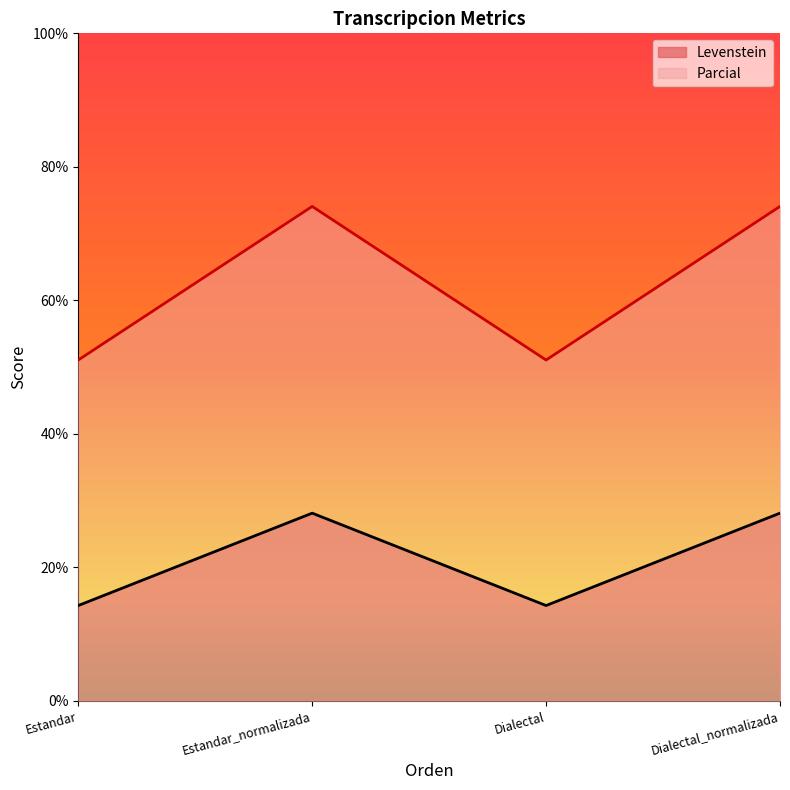

How many lines are shown in the chart?

2